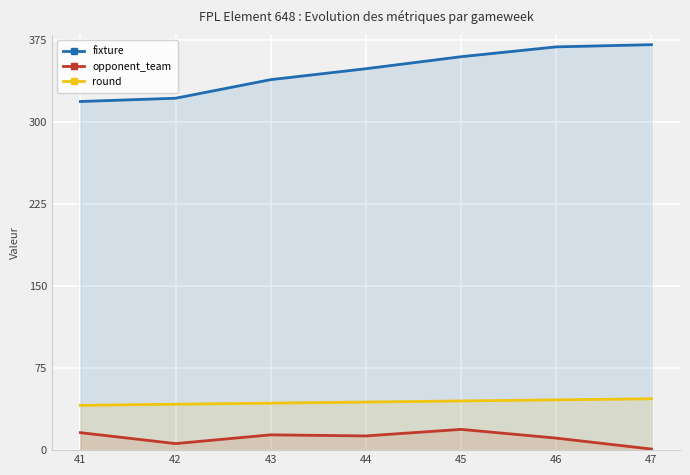

Is the value of opponent_team at 43 greater than the value of round at 46?

No